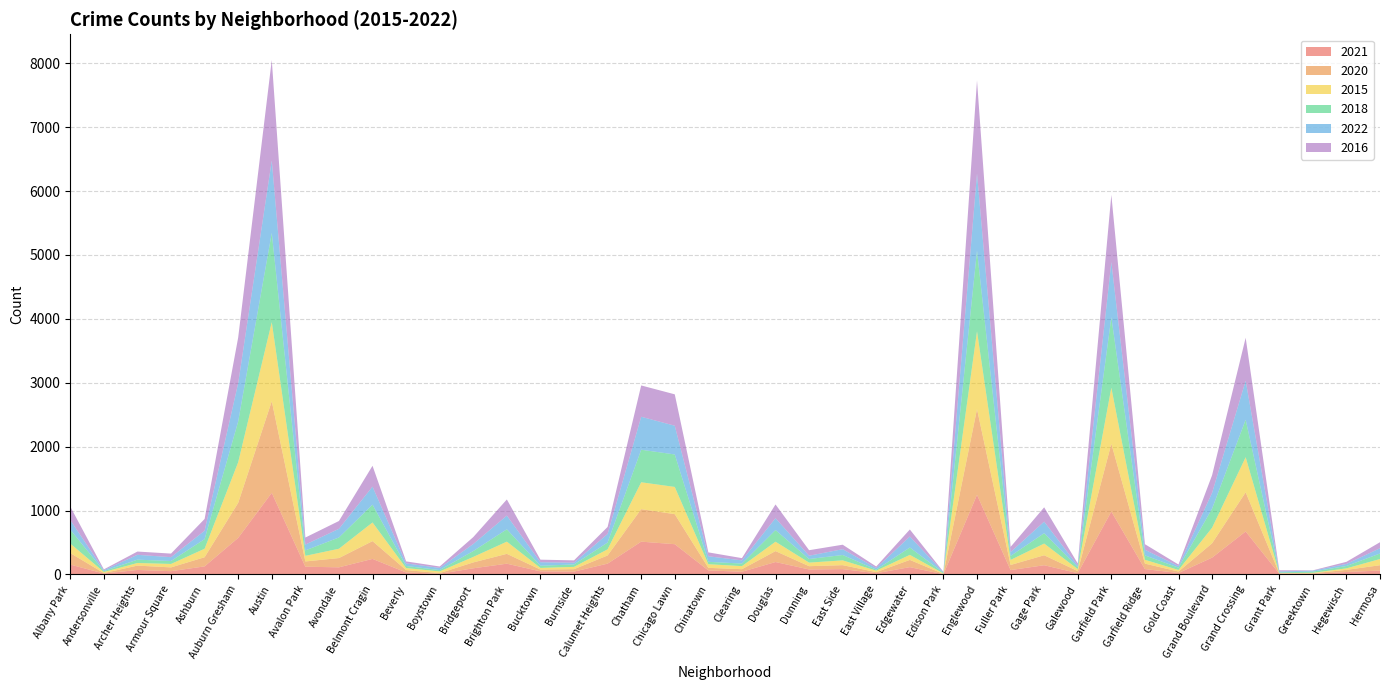

Reading left to right, extract all data points from this chart.

2021: 155	15	71	52	127	573	1278	122	112	244	32	11	97	169	49	45	170	514	474	64	43	195	79	84	20	115	4	1247	69	145	21	985	85	23	264	673	13	9	39	62
2020: 180	7	68	59	143	548	1433	82	145	278	37	11	92	154	28	38	128	508	470	40	40	171	51	62	17	113	5	1340	80	156	32	1060	85	23	224	613	5	10	33	83
2015: 149	17	41	54	133	636	1238	88	146	292	32	26	86	191	26	36	96	421	426	57	48	147	56	75	23	79	7	1219	79	183	31	878	60	25	244	549	4	7	24	97
2018: 218	14	52	46	150	638	1396	85	176	279	32	21	92	193	34	38	106	509	508	37	40	182	56	84	16	115	11	1262	62	162	30	1103	69	36	298	586	11	19	37	86
2022: 150	14	76	60	132	599	1133	91	136	282	41	34	110	215	55	28	134	516	450	87	50	186	52	91	25	172	7	1207	61	181	24	864	88	24	248	611	15	15	32	83
2016: 210	13	51	56	184	714	1572	110	122	326	31	22	108	252	40	36	110	490	491	61	35	215	86	70	24	110	8	1455	81	224	34	1050	87	25	275	672	18	5	33	94